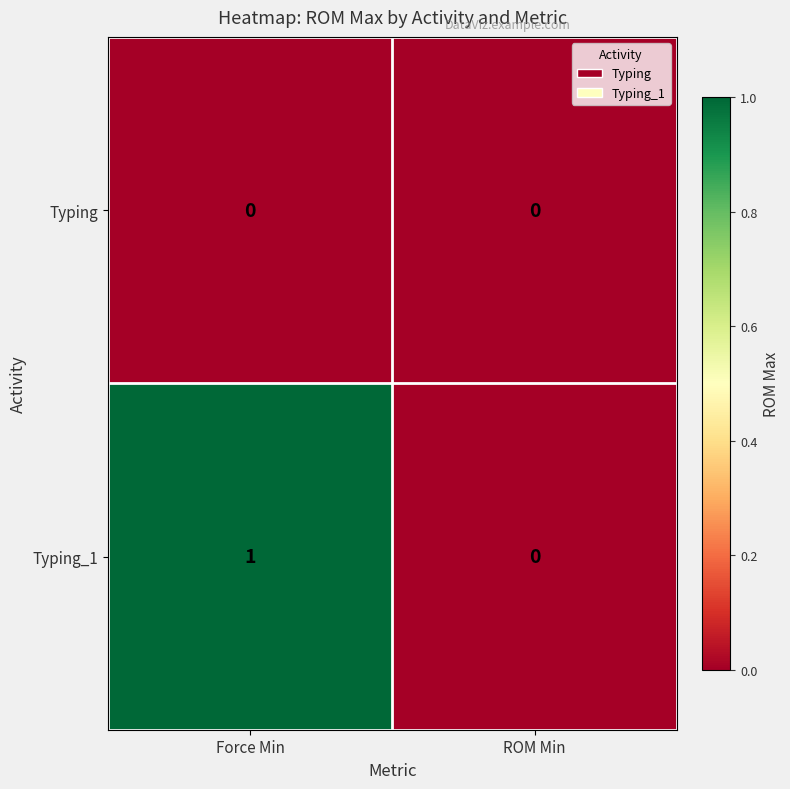

At which category is the sum across all series the highest?

Force Min